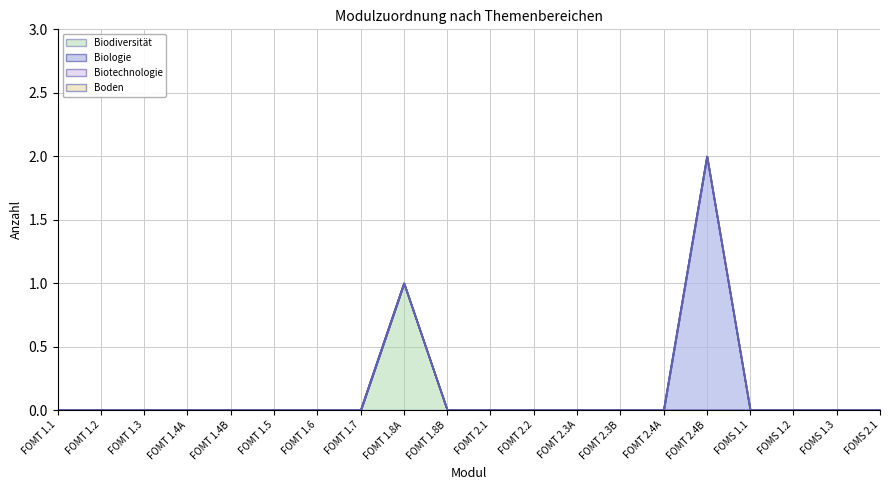

True or false: Biodiversität has more than 0 points higher than both neighbors.

True